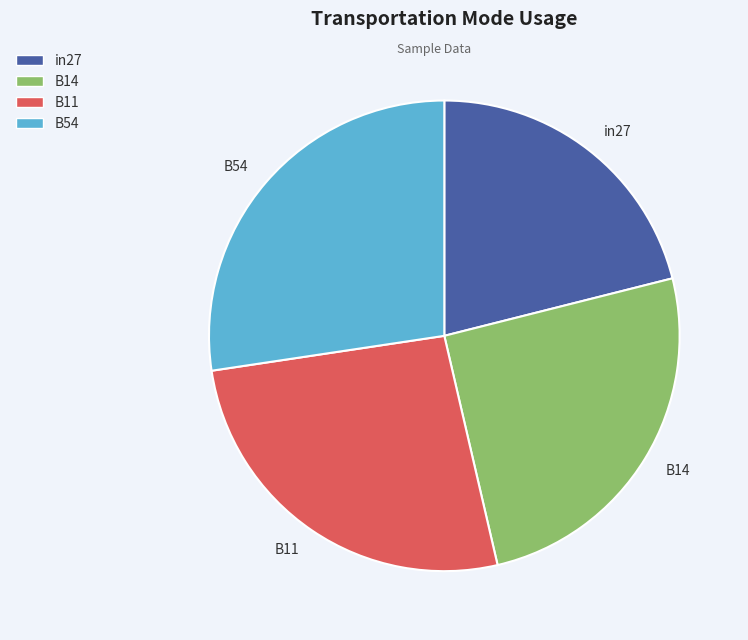

Rank the categories by value from lowest to highest.

in27, B14, B11, B54